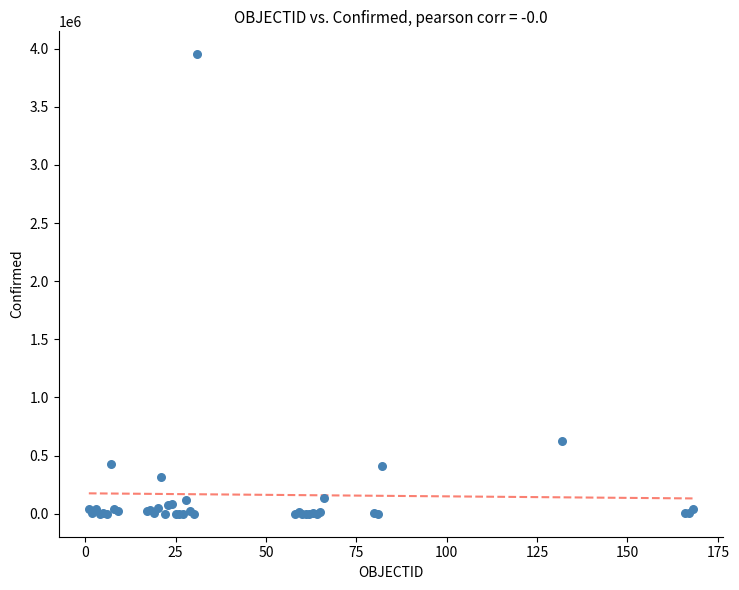

What Y value in the scatter plot is closest to 1975512?

624026